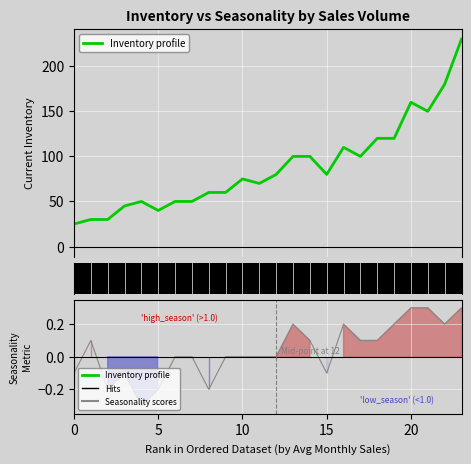

What is the label of the 13th point from the right?

11